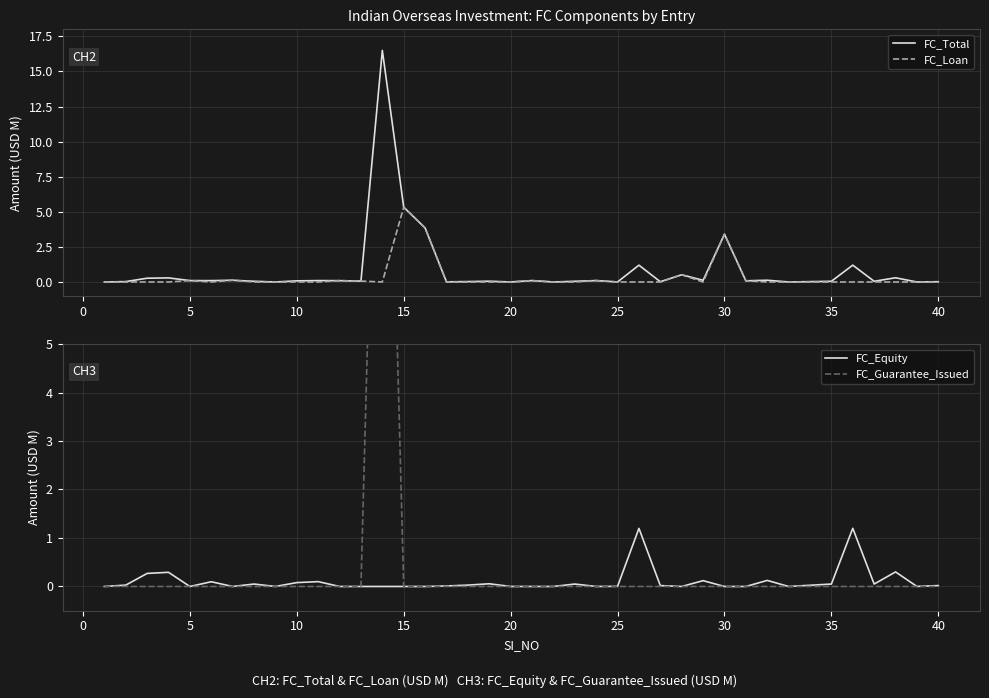

Does the chart display data point markers on the line(s)?

No